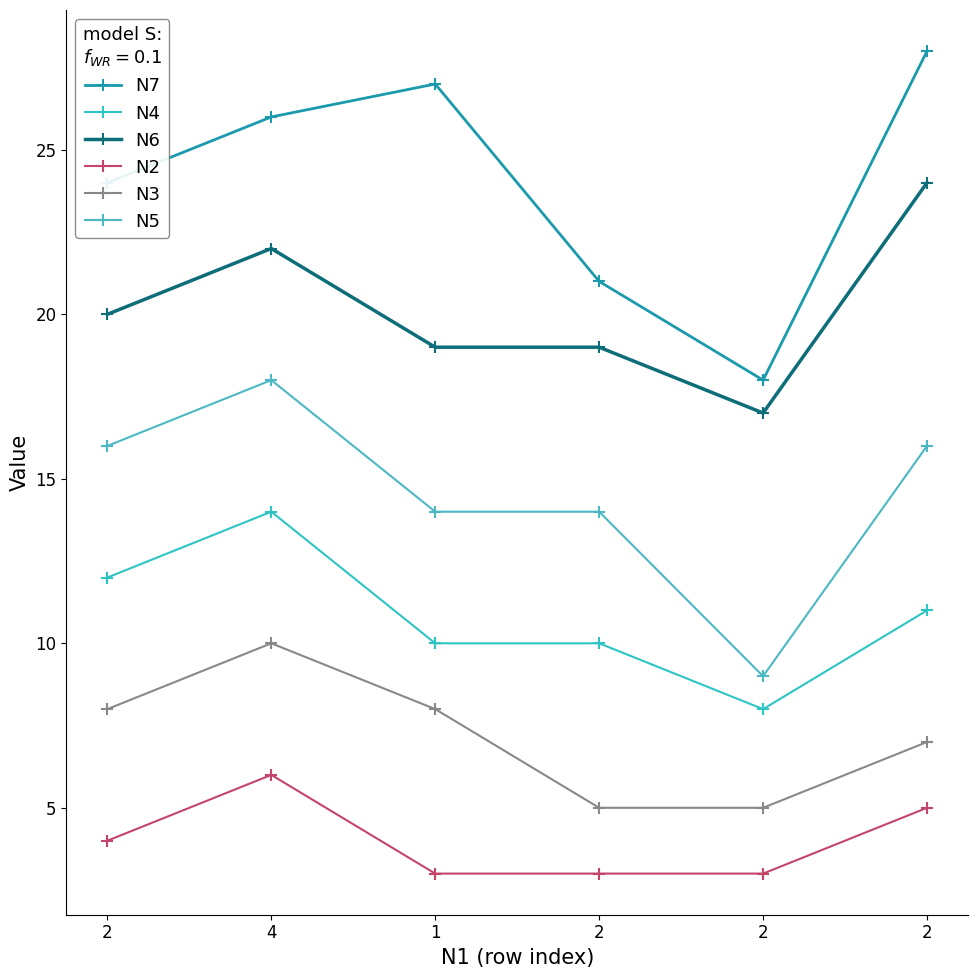

What is the label of the 1st point from the left?

2